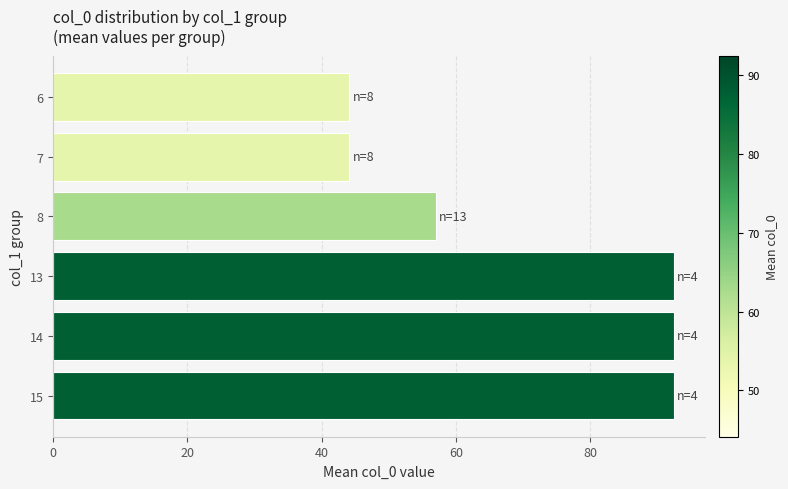

What is the smallest value displayed?

44.1